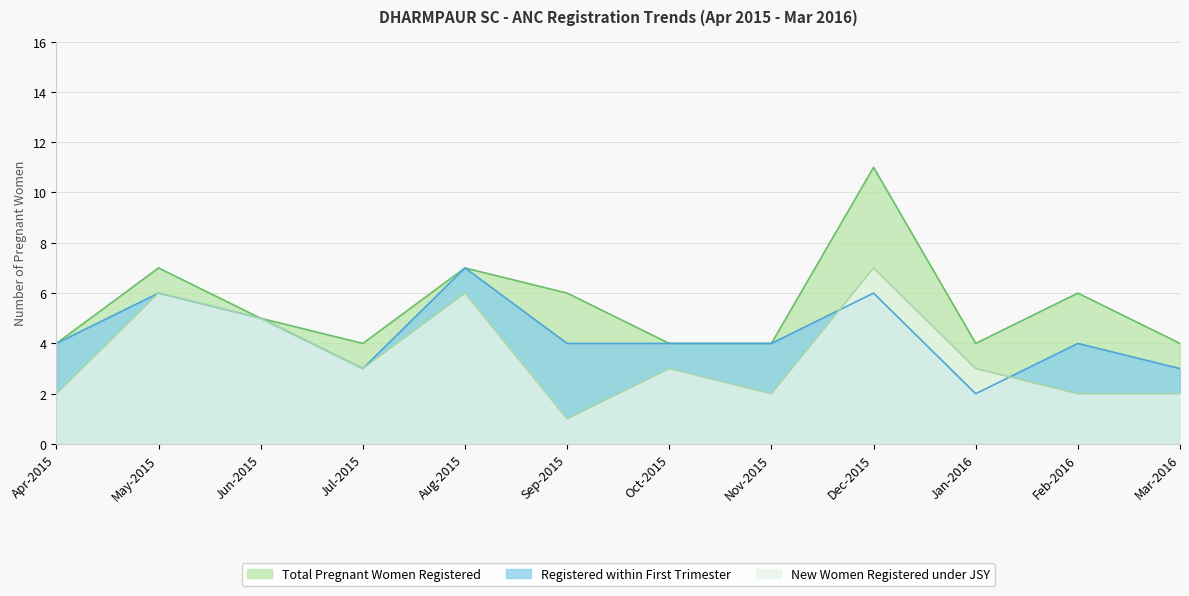

Between Oct-2015 and Jan-2016, which series saw the biggest shift?

Registered within First Trimester